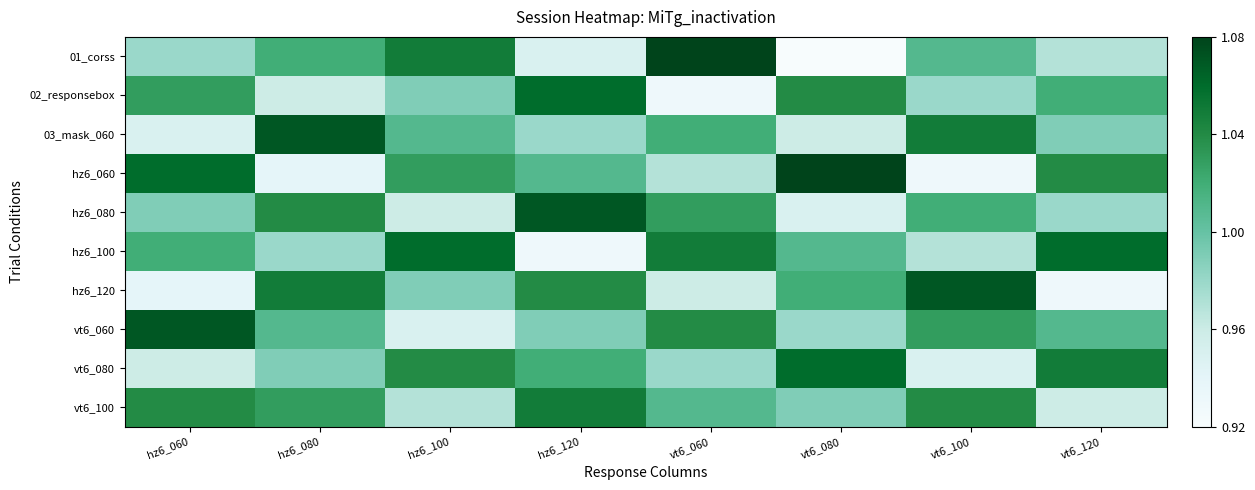

Rank the series by their maximum value, from lowest to highest.

vt6_100, 02_responsebox, hz6_100, vt6_080, 03_mask_060, hz6_080, hz6_120, vt6_060, 01_corss, hz6_060